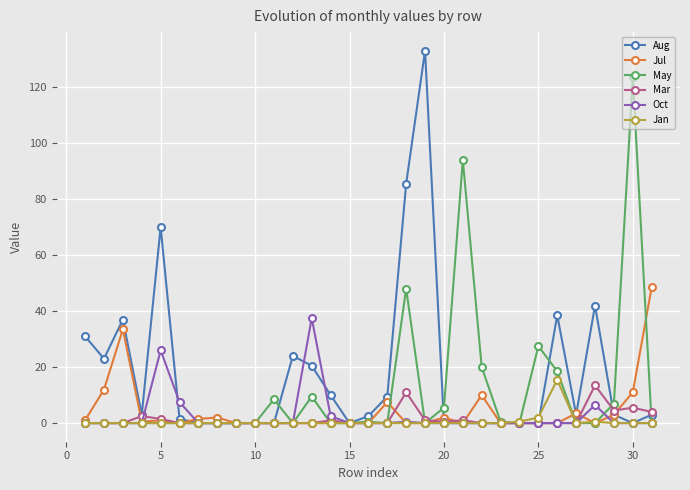

What is the maximum value for Mar?

13.5